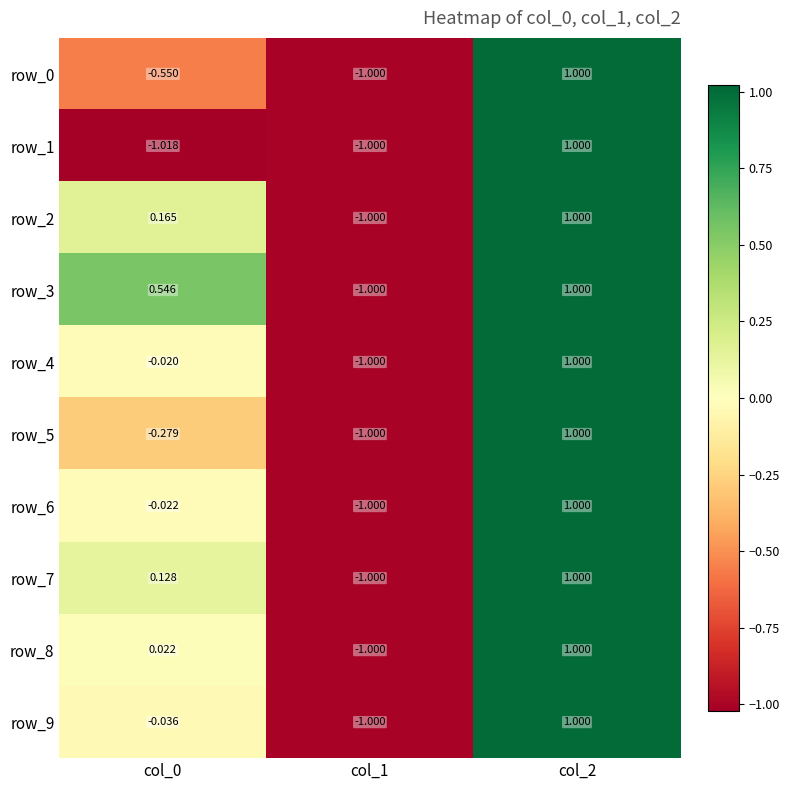

Reading left to right, list all the values displayed in this chart.

row_0: -0.6	-1.0	1.0
row_1: -1.0	-1.0	1.0
row_2: 0.2	-1.0	1.0
row_3: 0.5	-1.0	1.0
row_4: -0.0	-1.0	1.0
row_5: -0.3	-1.0	1.0
row_6: -0.0	-1.0	1.0
row_7: 0.1	-1.0	1.0
row_8: 0.0	-1.0	1.0
row_9: -0.0	-1.0	1.0